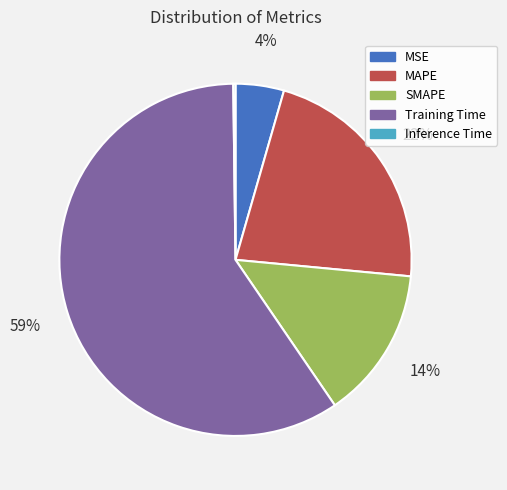

Which category accounts for the majority?

Training Time